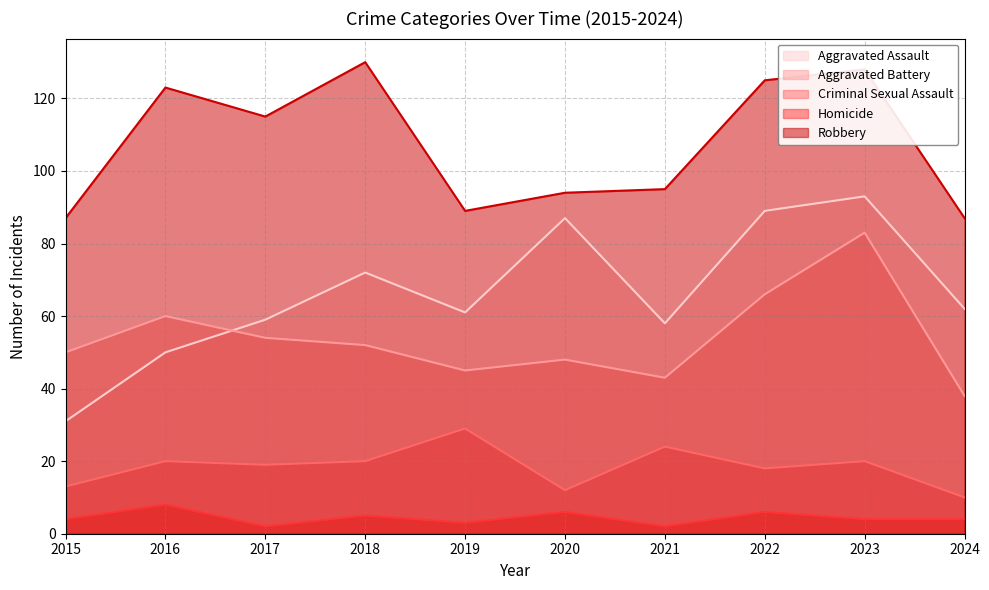

What is the smallest value displayed?

2